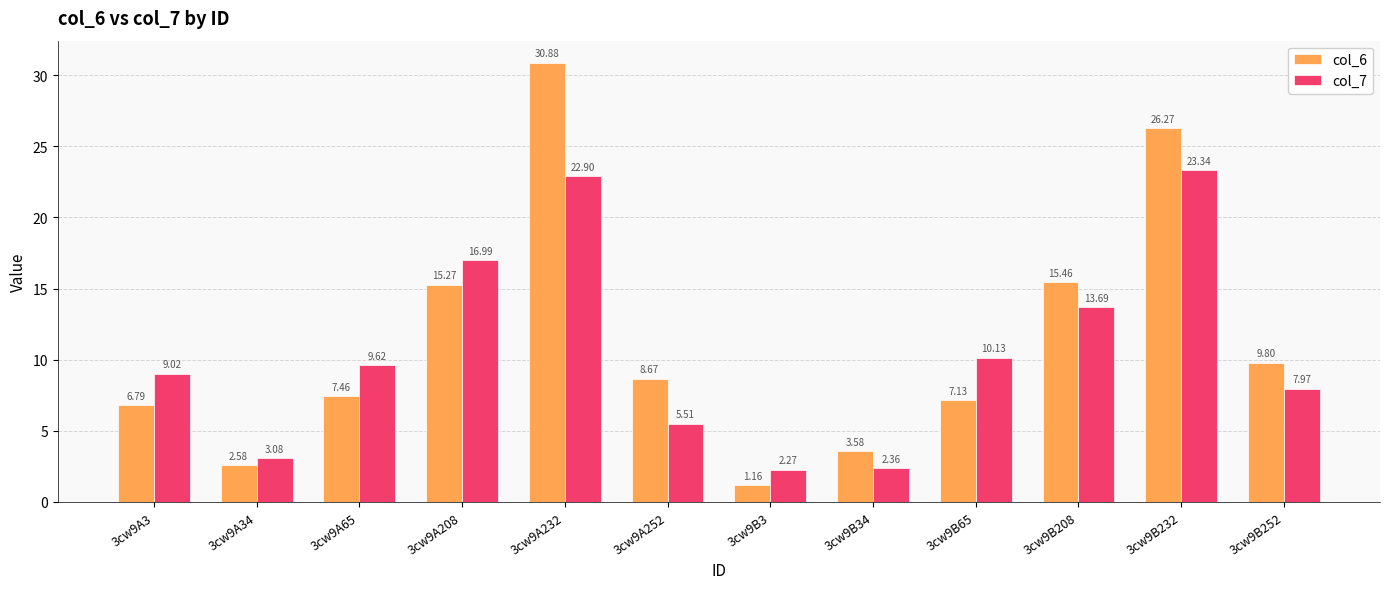

The col_7 series shows 10.1 at 3cw9B65. True or false?

True